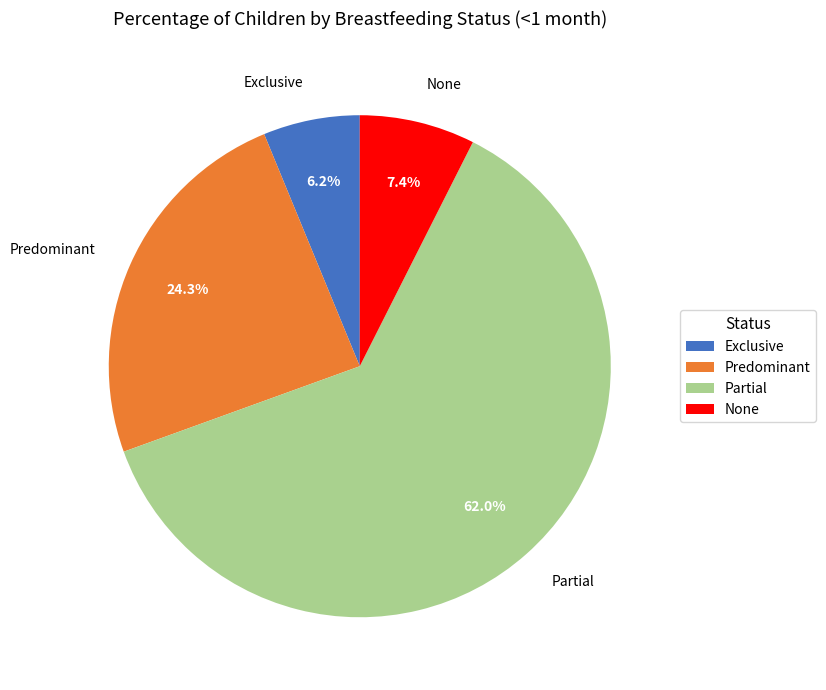

Count the number of slices in the pie.

4